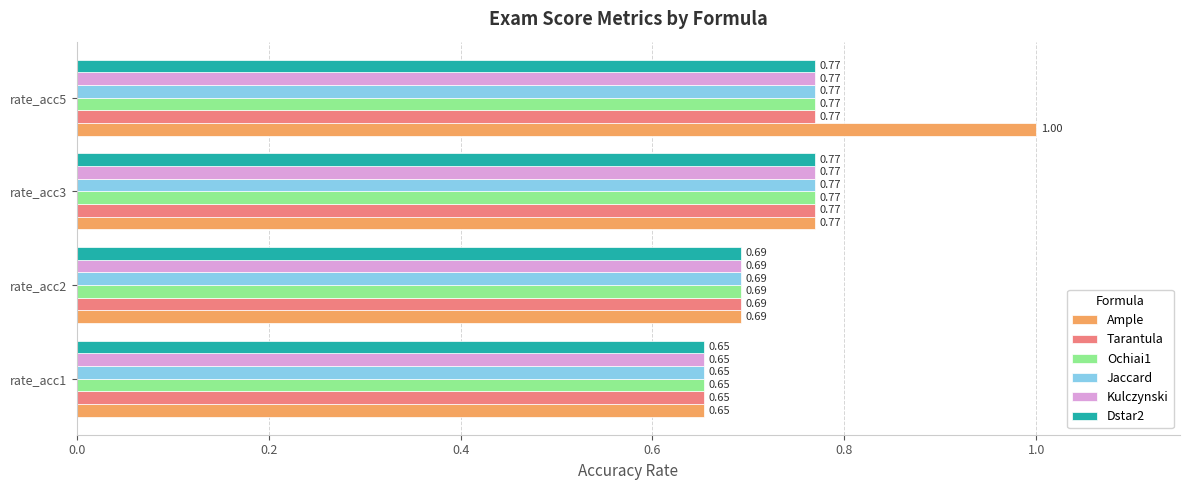

What is the sum of the Ample values at rate_acc3 and rate_acc5?

1.8